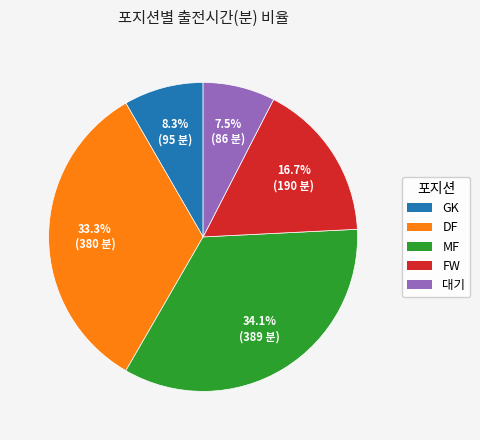

Which category has the biggest portion of the pie?

MF